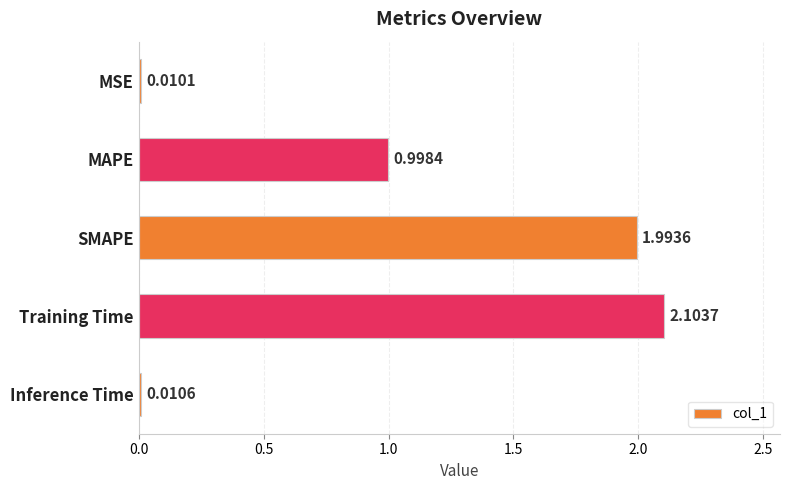

What is the change in value from MSE to SMAPE?

+2.0